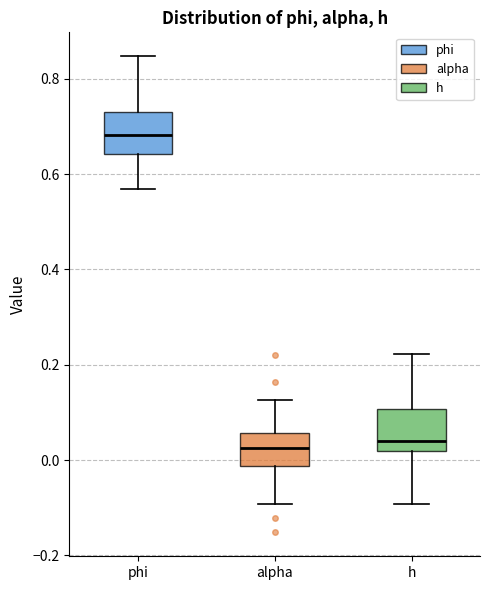

Reading left to right, read every box against the y-axis: the position of its median line, the range the box covers, and the ends of its whiskers. The values are not printed on the chart, so give them approximately, as read against the axis.

phi: median 0.68, box 0.64 to 0.74, whiskers 0.56 to 0.84
alpha: median 0.02, box -0.02 to 0.06, whiskers -0.10 to 0.12
h: median 0.04, box 0.02 to 0.10, whiskers -0.10 to 0.22